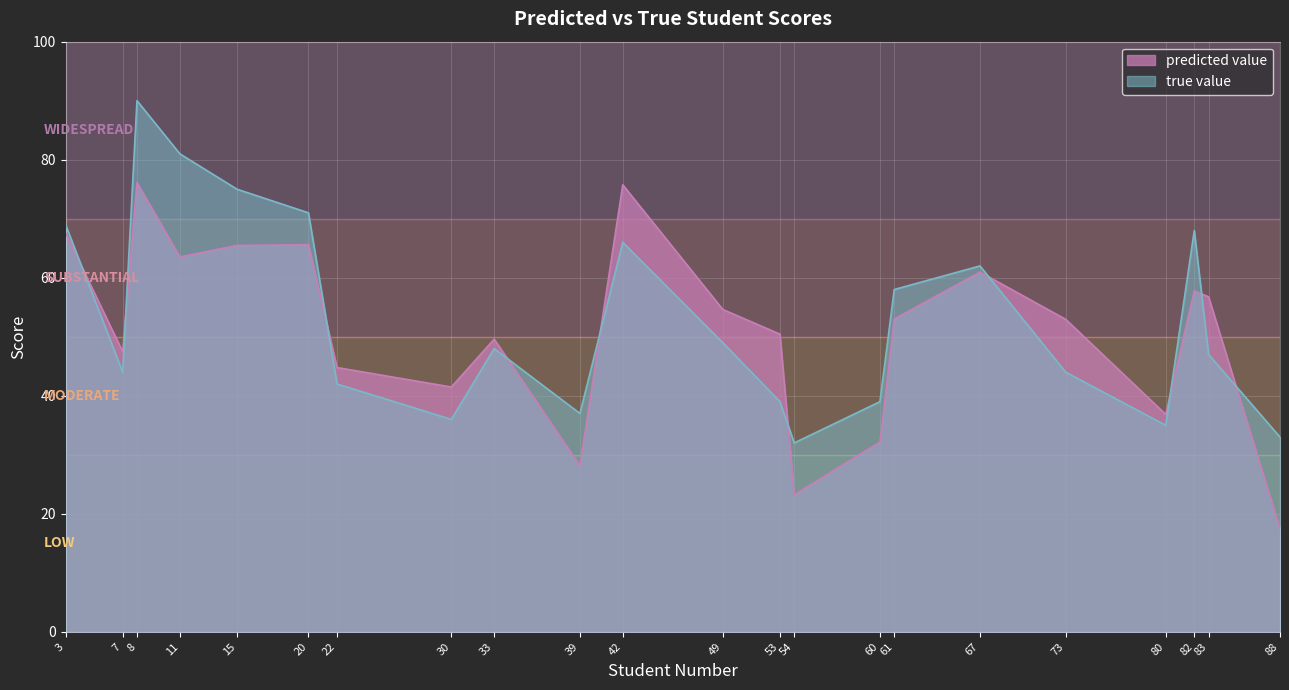

Between 49 and 53, which series saw the biggest shift?

true value